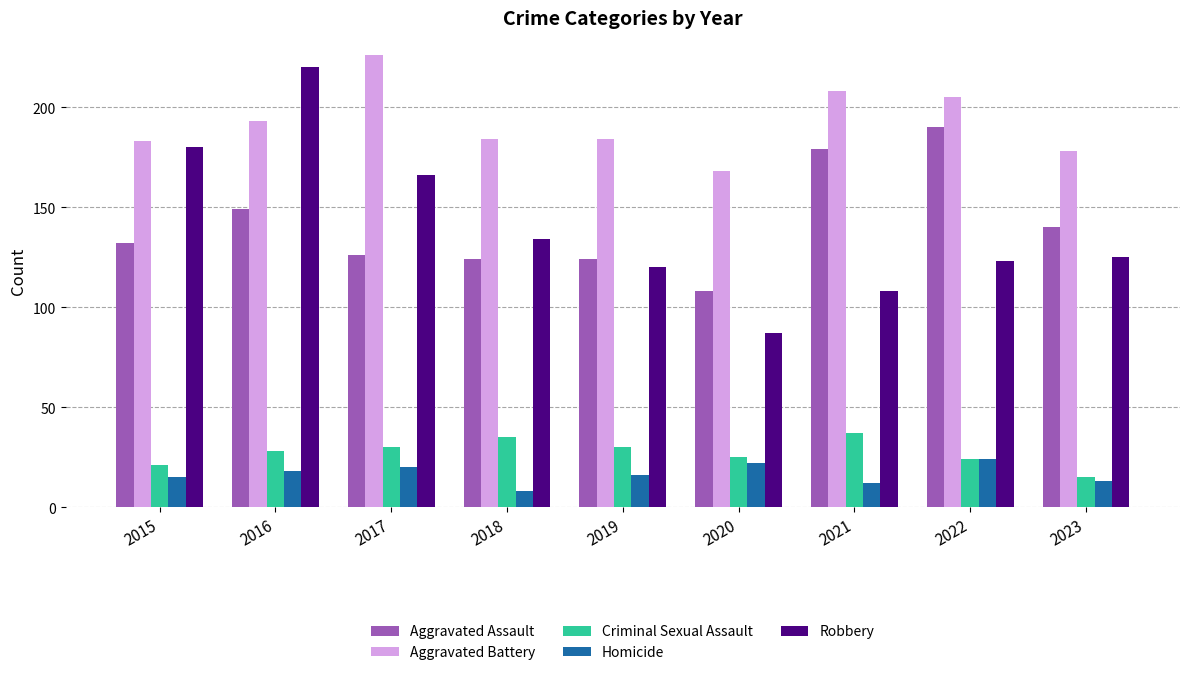

Which series has the widest spread of values?

Robbery